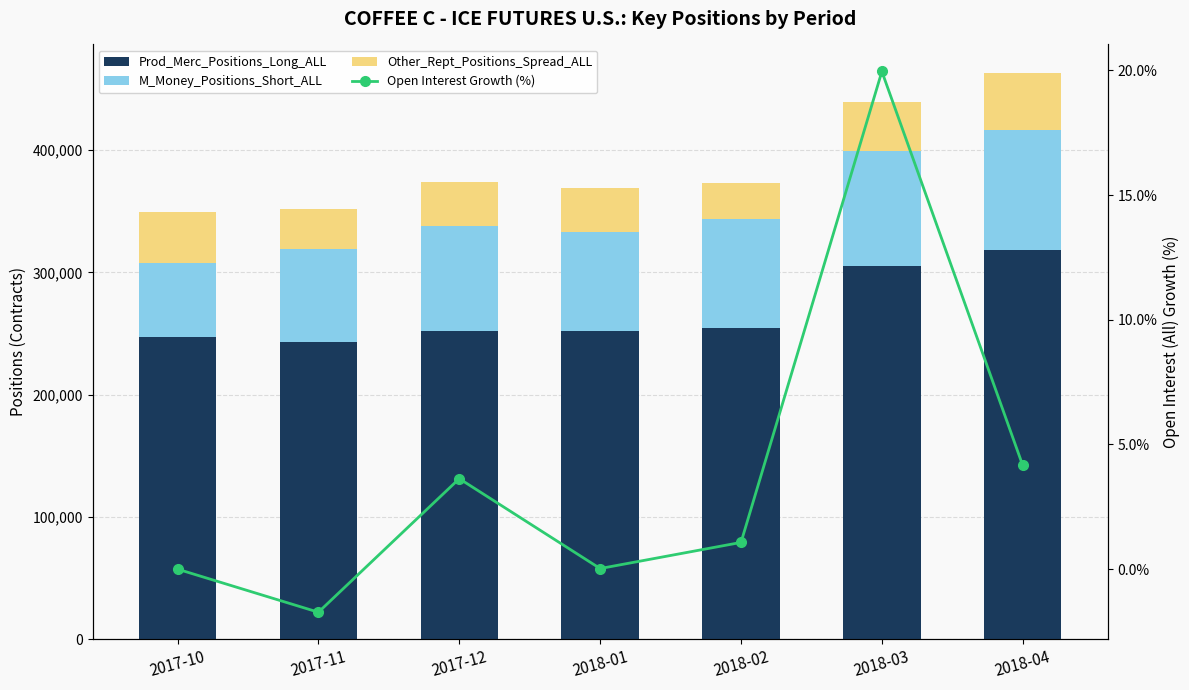

Reading left to right, what are all the values shown in this chart?

Prod_Merc_Positions_Long_ALL: 2017-10=247485.0	2017-11=243209.0	2017-12=252035.0	2018-01=252096.0	2018-02=254798.0	2018-03=305647.0	2018-04=318356.0
M_Money_Positions_Short_ALL: 2017-10=59879.0	2017-11=76370.0	2017-12=85914.0	2018-01=80836.0	2018-02=88746.0	2018-03=93440.0	2018-04=98091.0
Other_Rept_Positions_Spread_ALL: 2017-10=41686.0	2017-11=32588.0	2017-12=36281.0	2018-01=36074.0	2018-02=29879.0	2018-03=40050.0	2018-04=46850.0
Open Interest Growth (%): 2017-10=0.0	2017-11=-1.7	2017-12=3.6	2018-01=0.0	2018-02=1.1	2018-03=20.0	2018-04=4.2